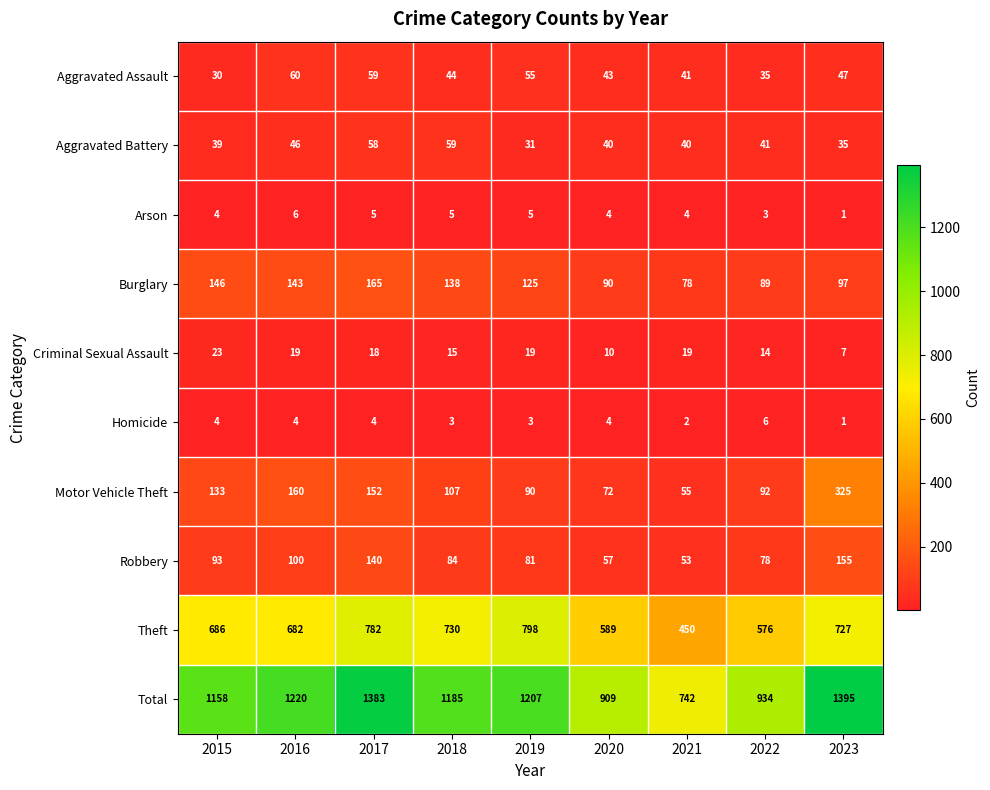

What is the spread (max minus min) of values at 2022?

931